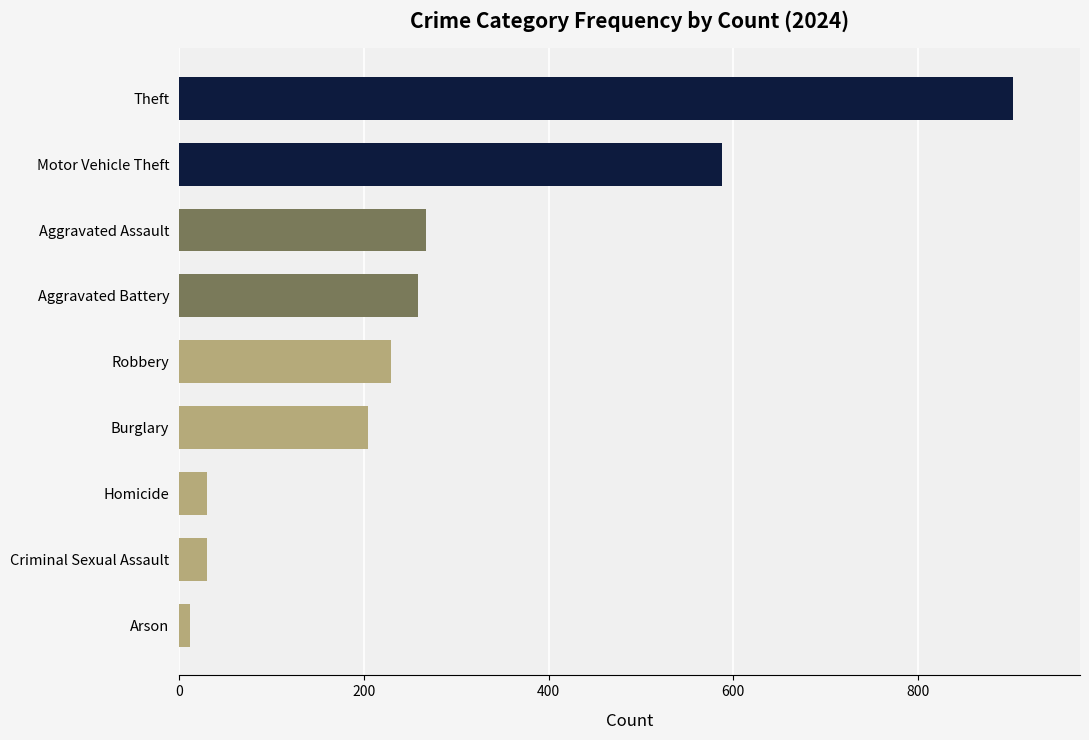

Which has a higher value, Criminal Sexual Assault or Robbery?

Robbery